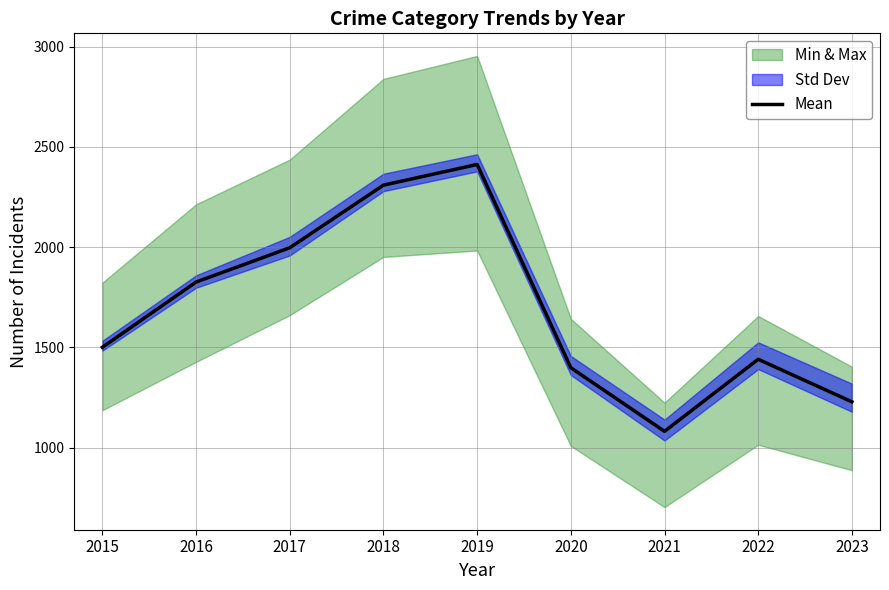

How many lines are shown in the chart?

1